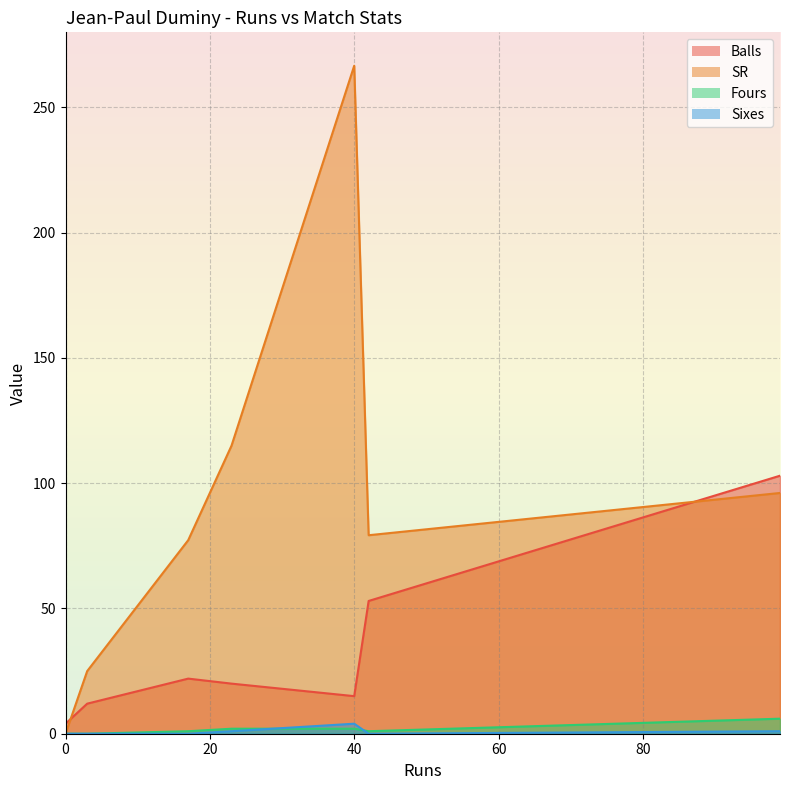

Which series has the largest total across all categories?

SR